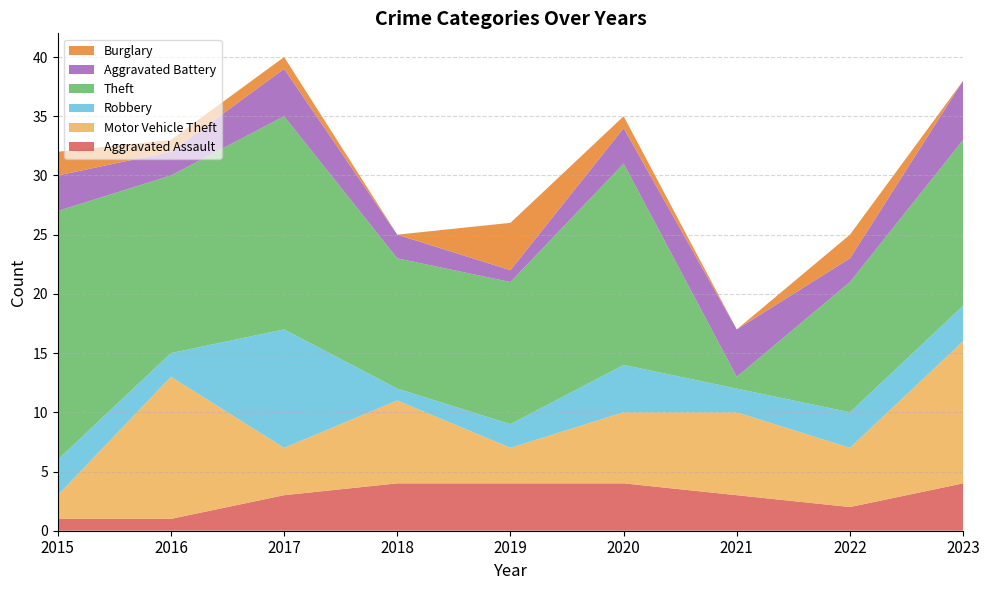

Reading right to left, list all the values displayed in this chart.

Aggravated Assault: 4	2	3	4	4	4	3	1	1
Motor Vehicle Theft: 12	5	7	6	3	7	4	12	2
Robbery: 3	3	2	4	2	1	10	2	3
Theft: 14	11	1	17	12	11	18	15	21
Aggravated Battery: 5	2	4	3	1	2	4	2	3
Burglary: 0	2	0	1	4	0	1	1	2